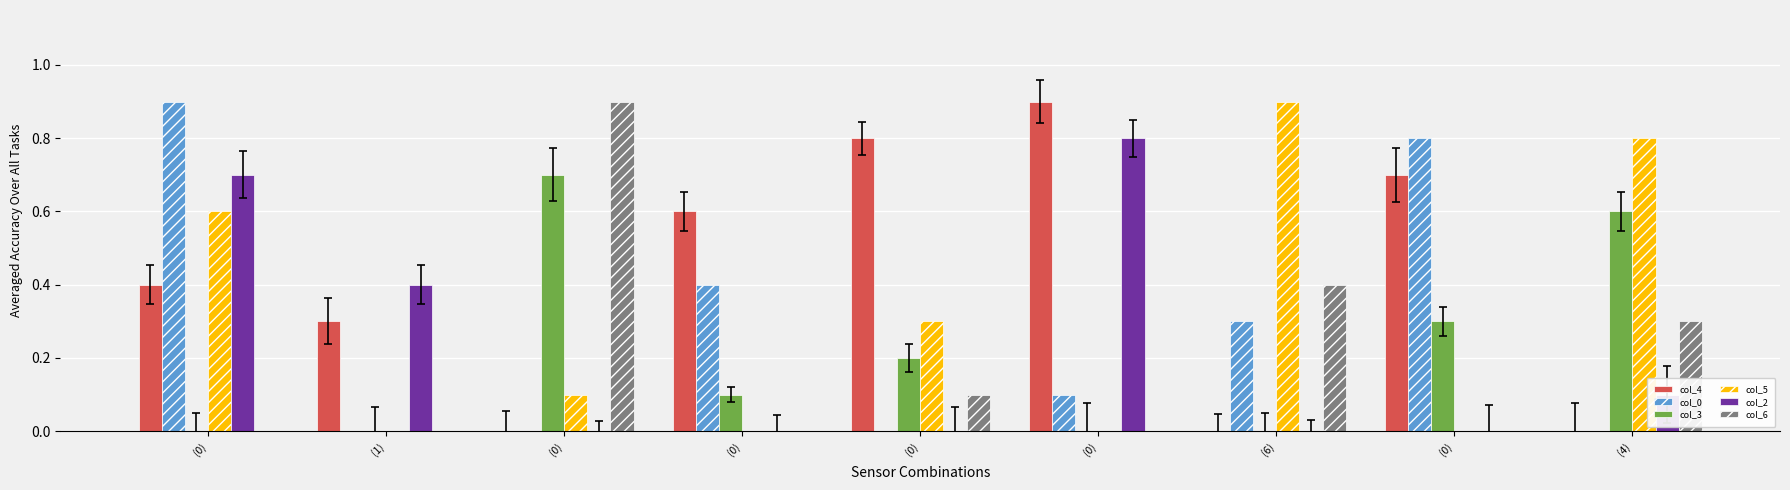

Which category has the lowest value across all series?

(0)